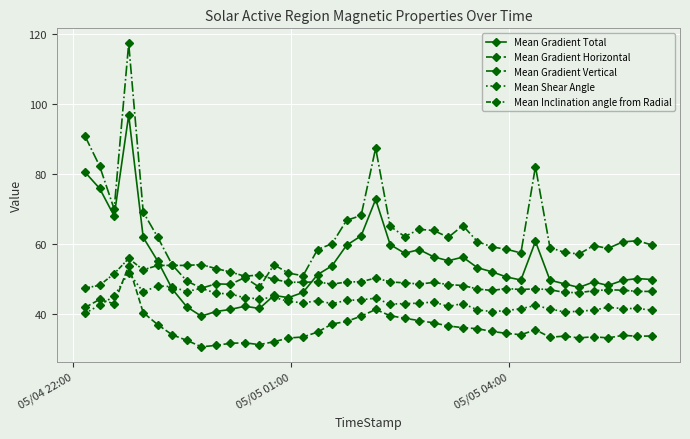

Is this an area chart (filled region under the line)?

No